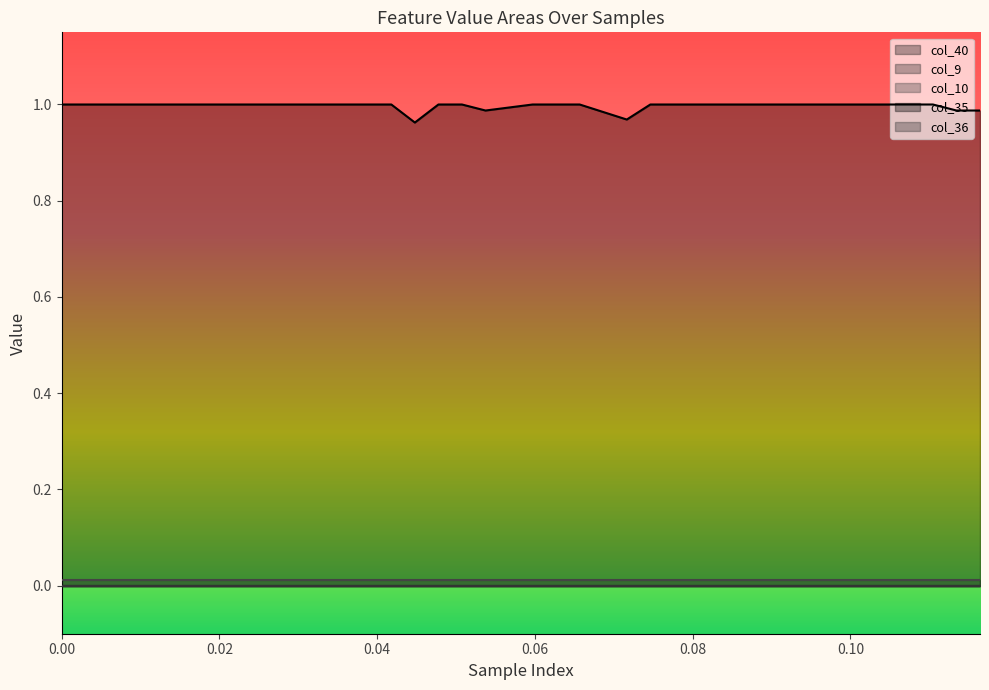

How many series are shown in this chart?

5